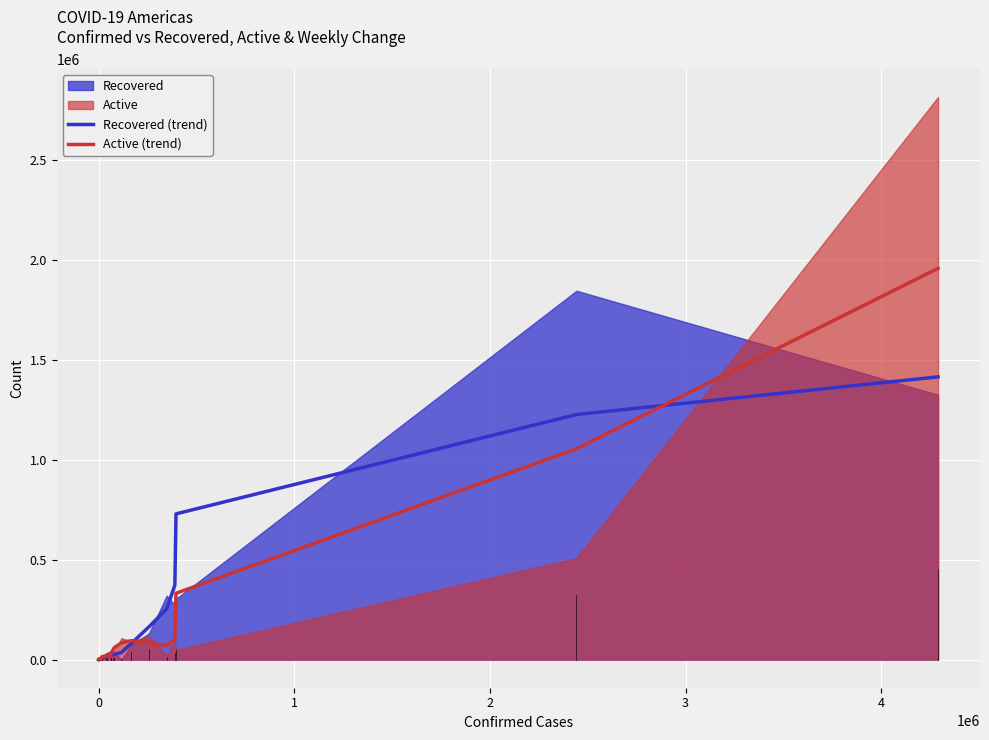

Rank the series by their average value, from highest to lowest.

Recovered (trend), Active (trend)